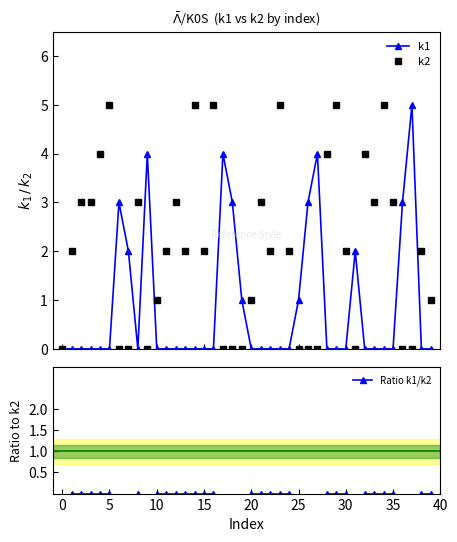

How many lines are shown in the chart?

3